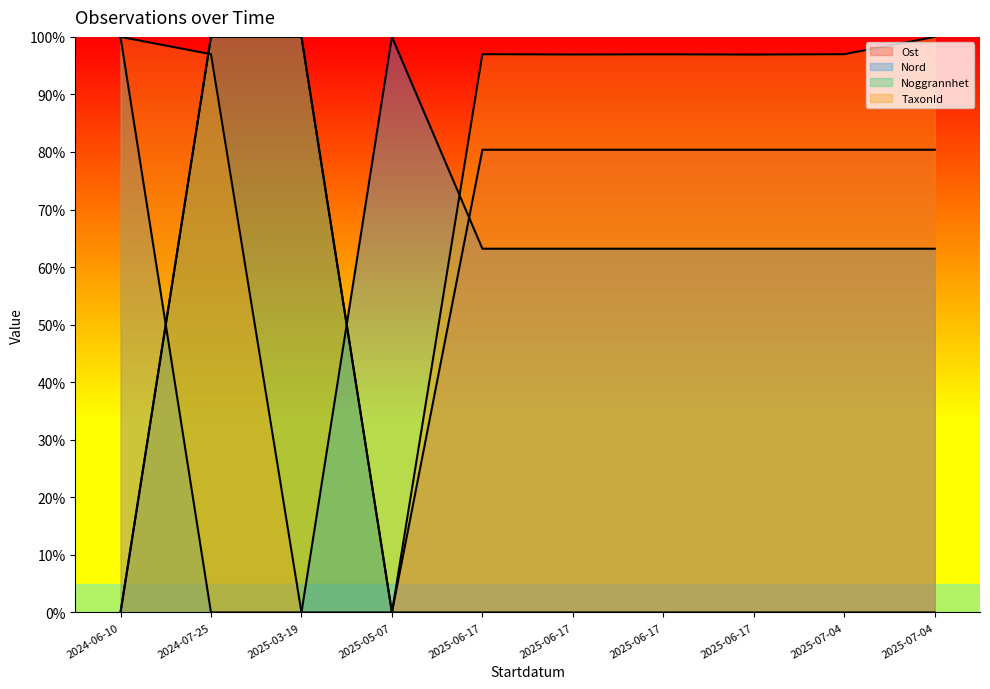

In TaxonId, how many points are higher than both neighbors (excluding endpoints)?

2